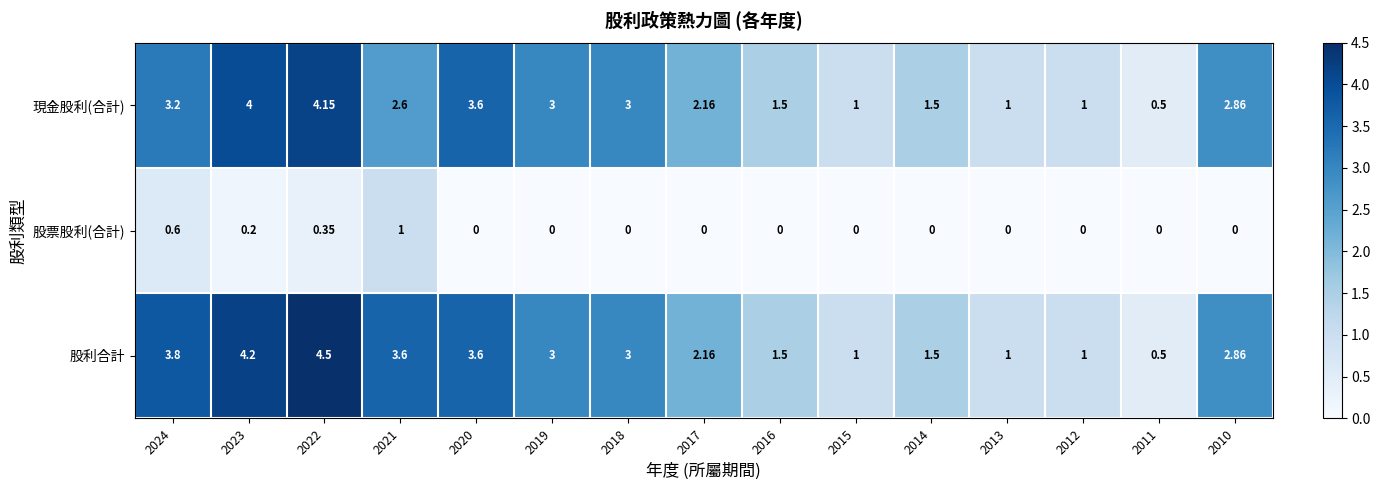

Which series has the largest total across all categories?

股利合計